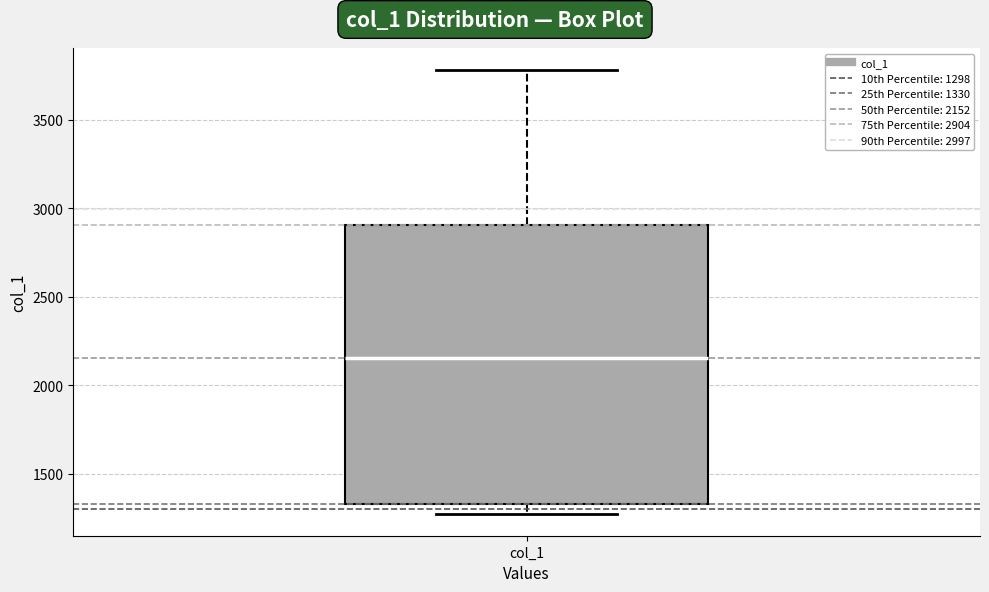

Where is the lower edge of the box for col_1 on the y-axis? The values are not printed on the chart, so give them approximately, as read against the axis.

1350